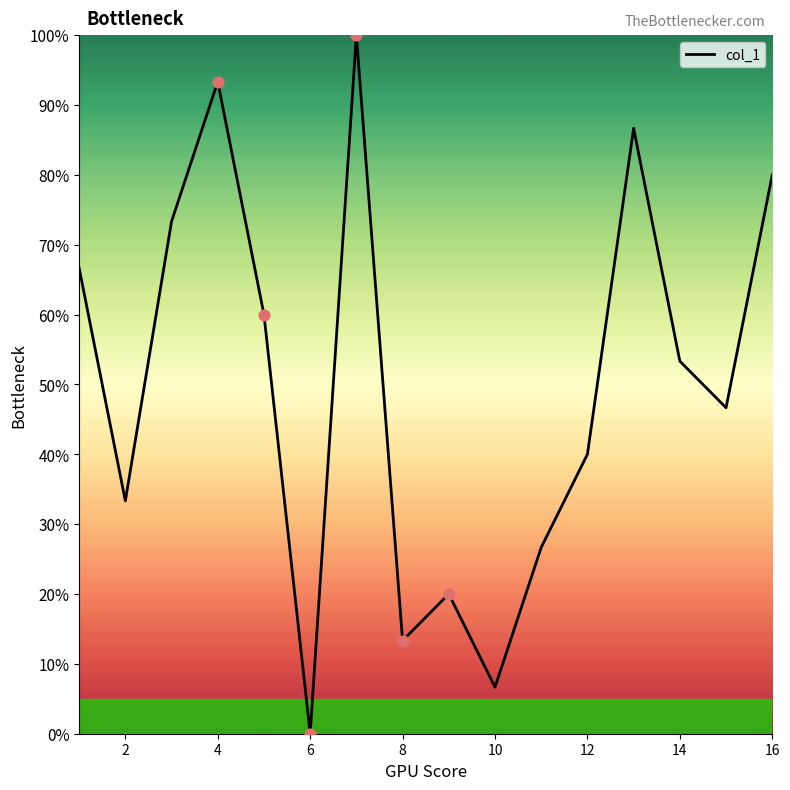

What is the greatest value displayed?

100.0